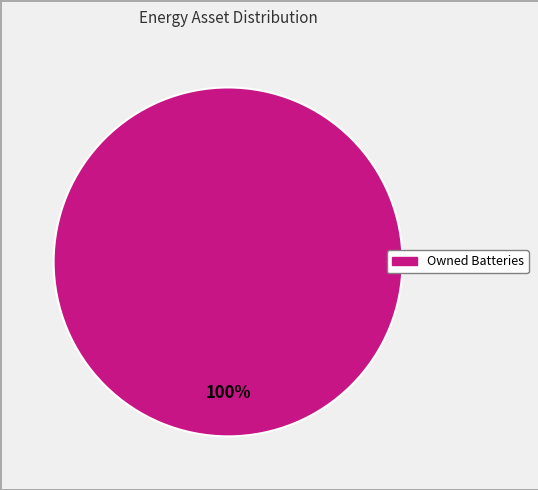

Is there a majority slice in this chart?

Yes